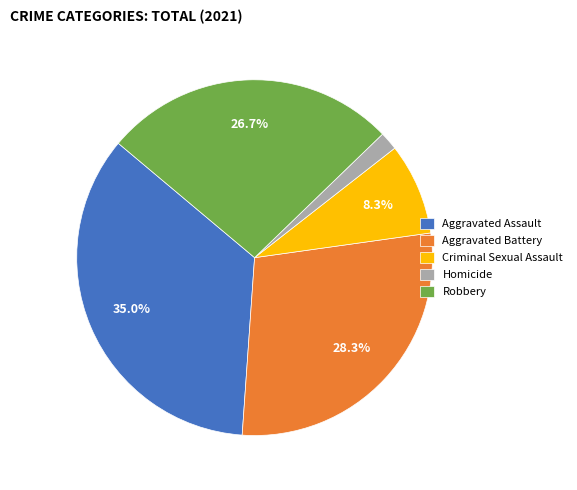

Which slice is the smallest?

Homicide